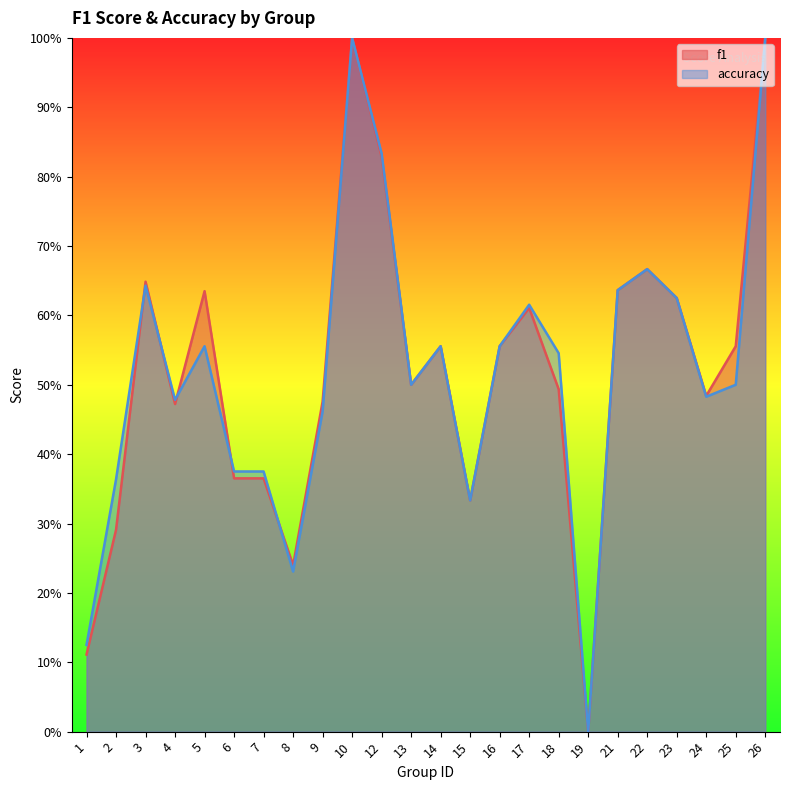

Is the value of f1 at 26 greater than the value of accuracy at 9?

Yes